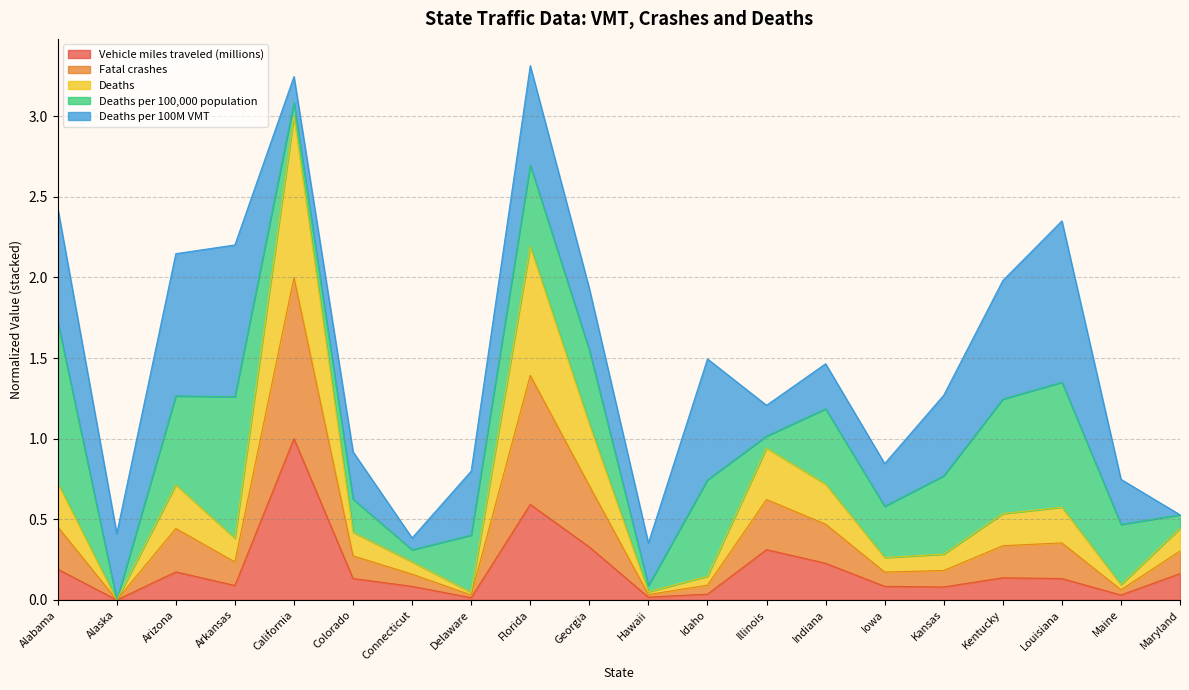

How many interior local peaks does the Deaths series have?

5